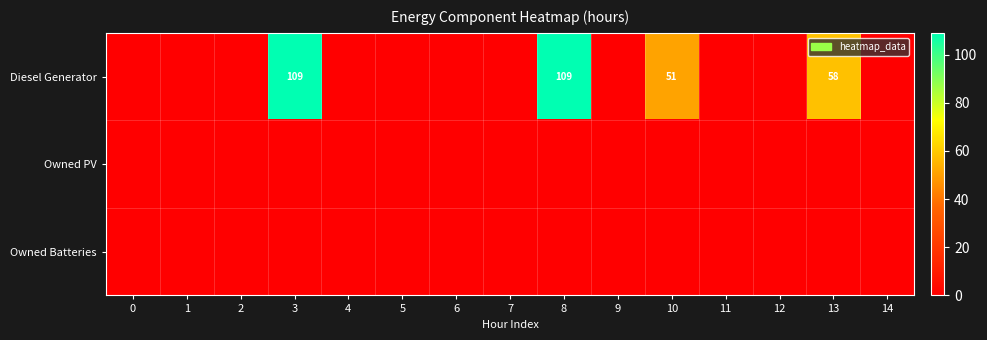

Rank the series by their maximum value, from highest to lowest.

Diesel Generator, Owned PV, Owned Batteries